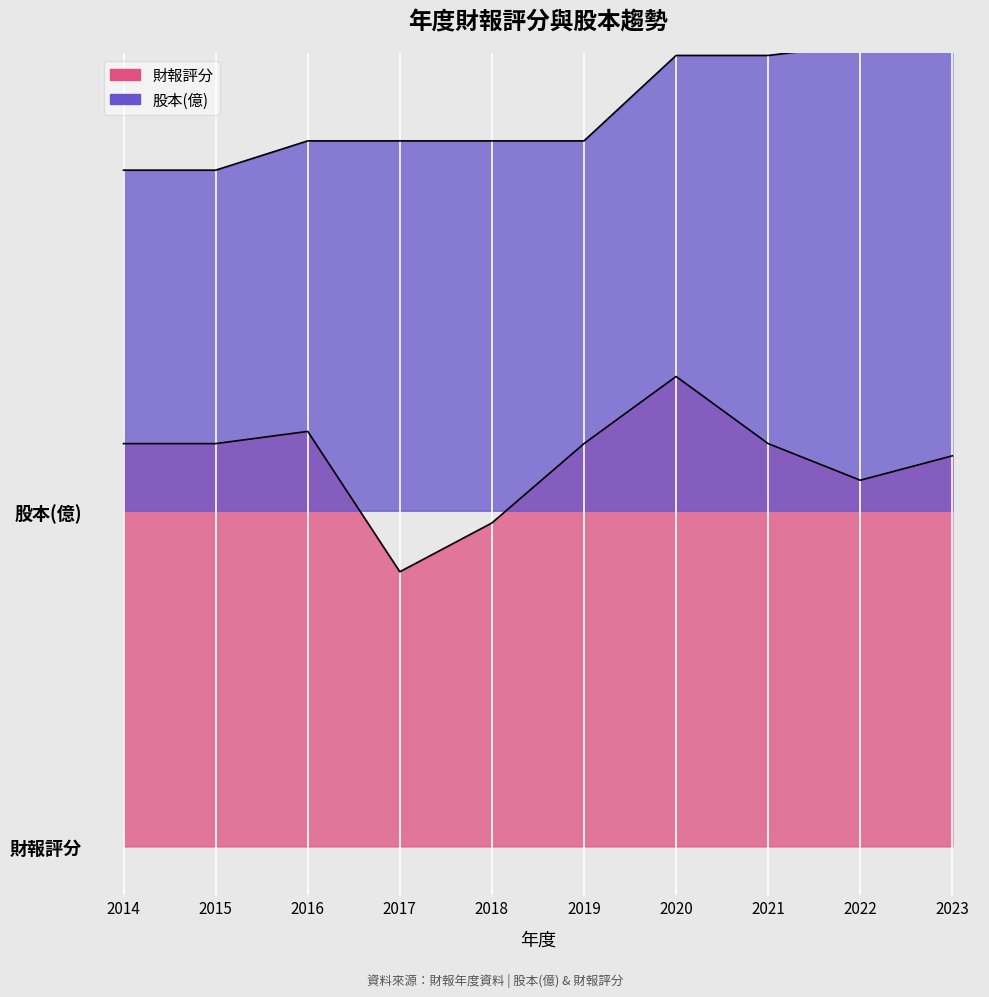

True or false: 財報評分 has more than 0 interior local peaks.

True